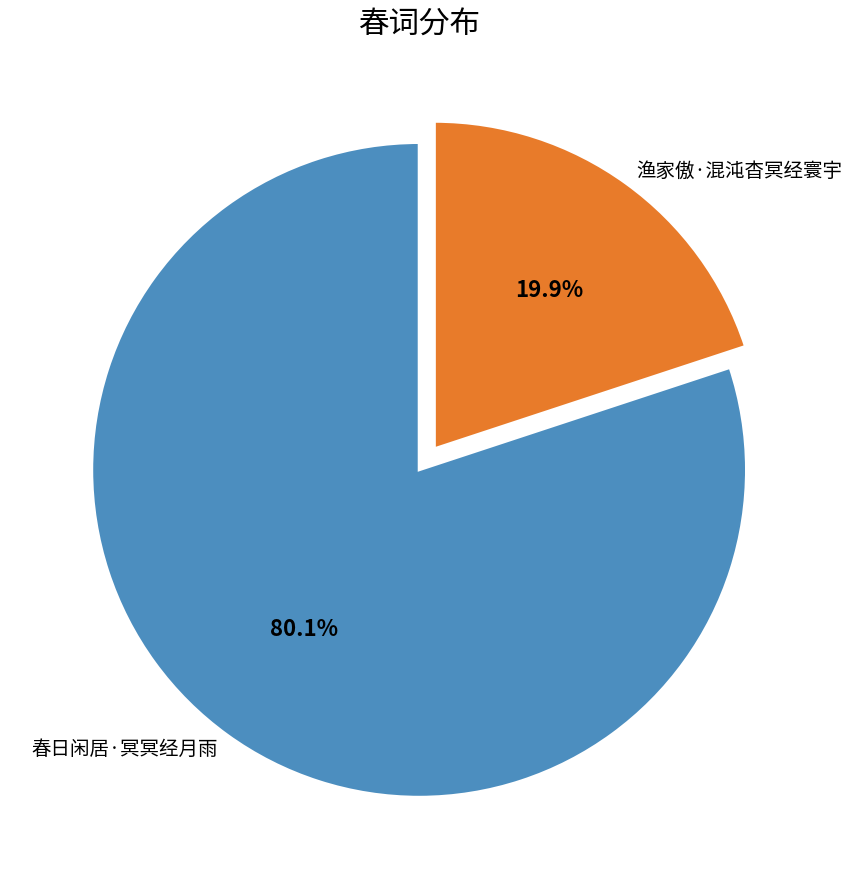

What is the largest slice in the pie chart?

春日闲居·冥冥经月雨